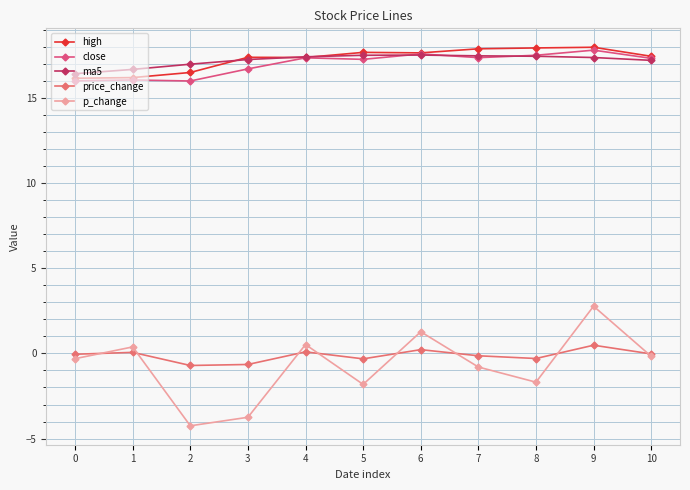

How many values in the high series exceed 17?

8